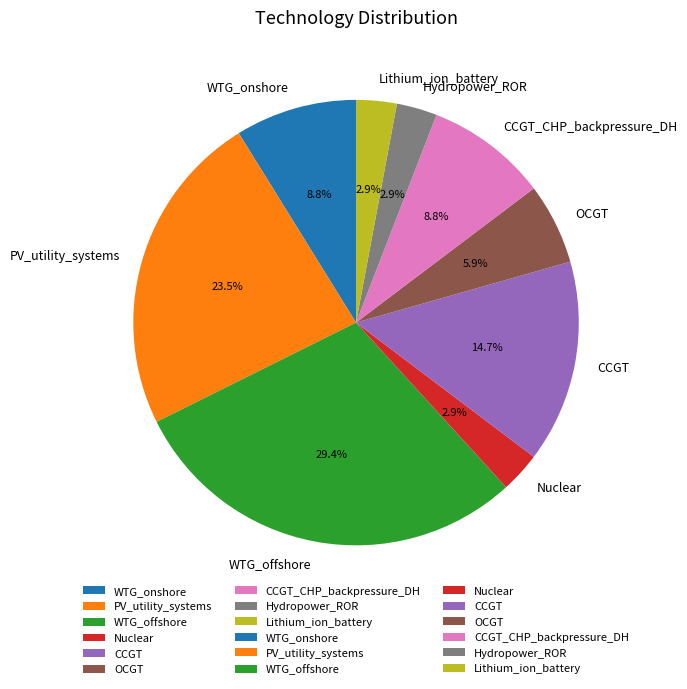

What is the total percentage of WTG_onshore and PV_utility_systems?

32.4%